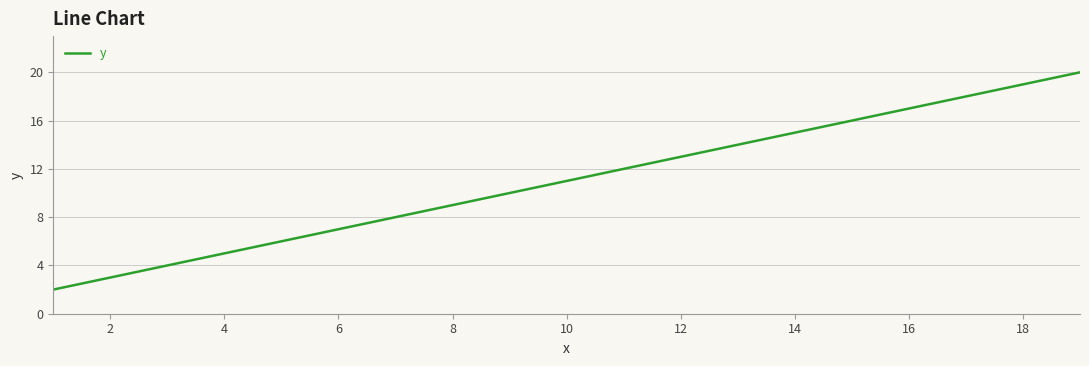

What is the sum of all values?

110